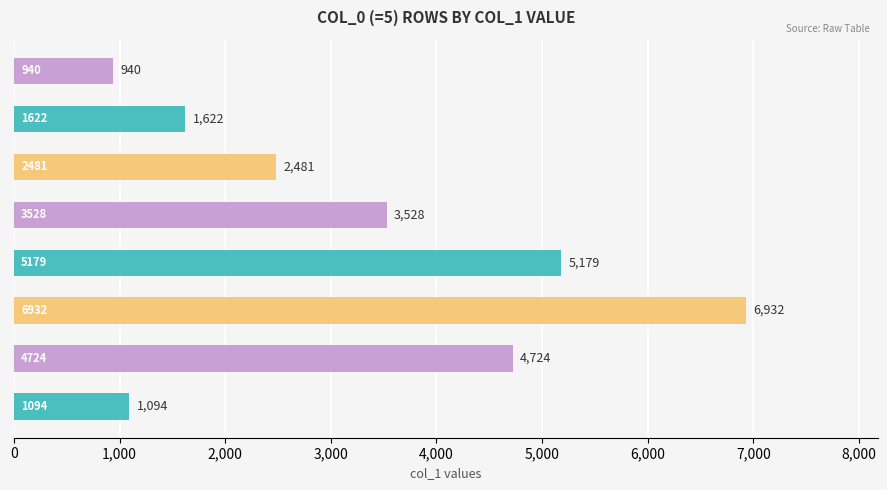

What is the smallest value displayed?

940